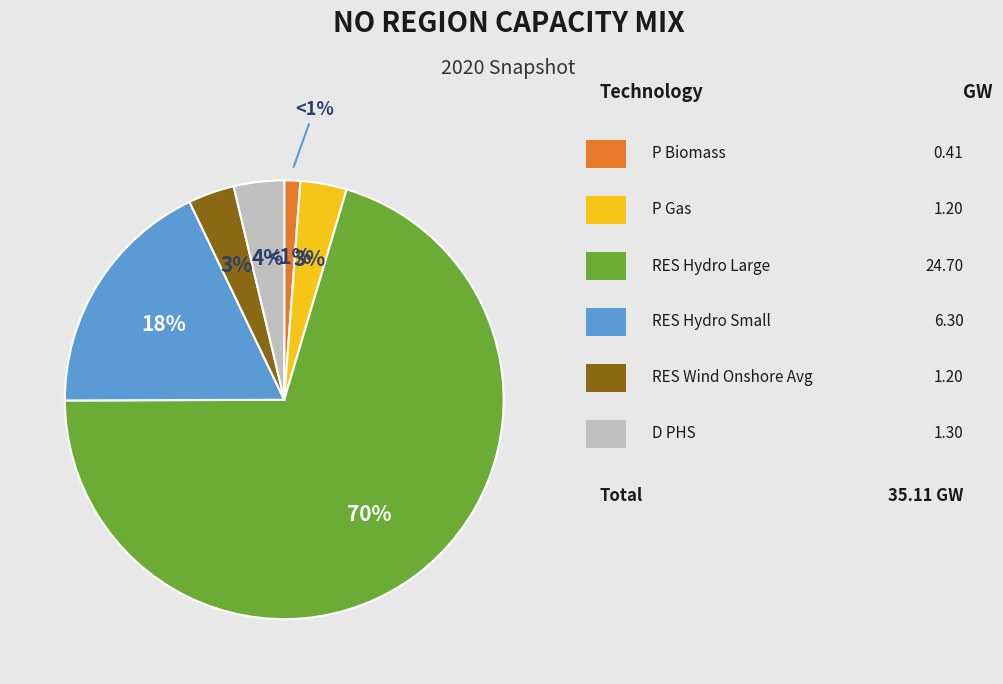

What is the ratio of the value at RES_Hydro_Small to the value at D_PHS?

4.8